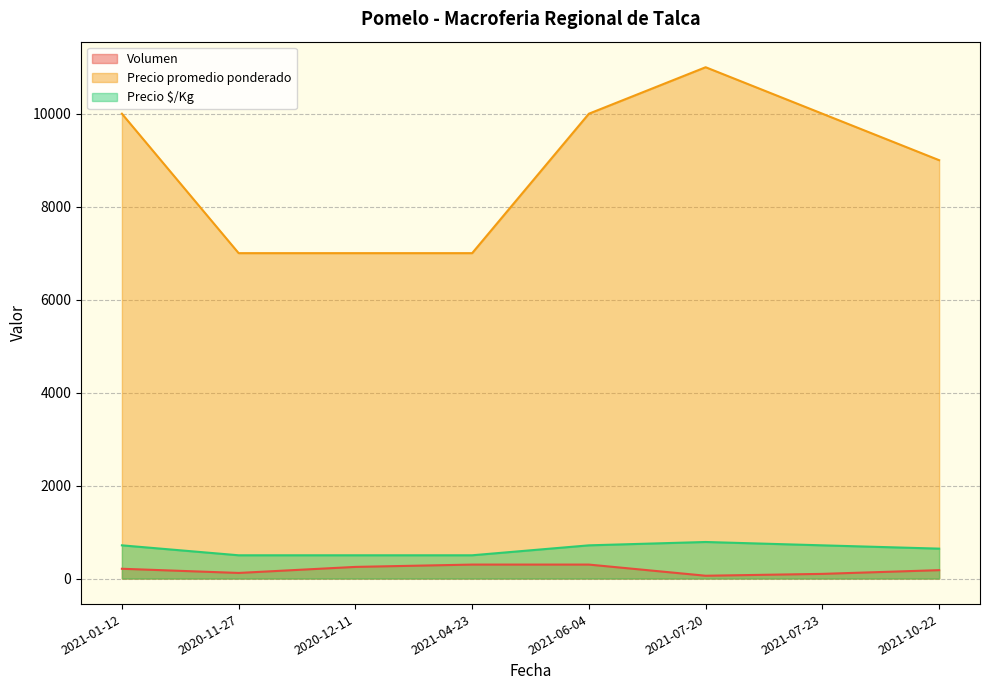

True or false: Precio $/Kg and Precio promedio ponderado cross at least once.

False